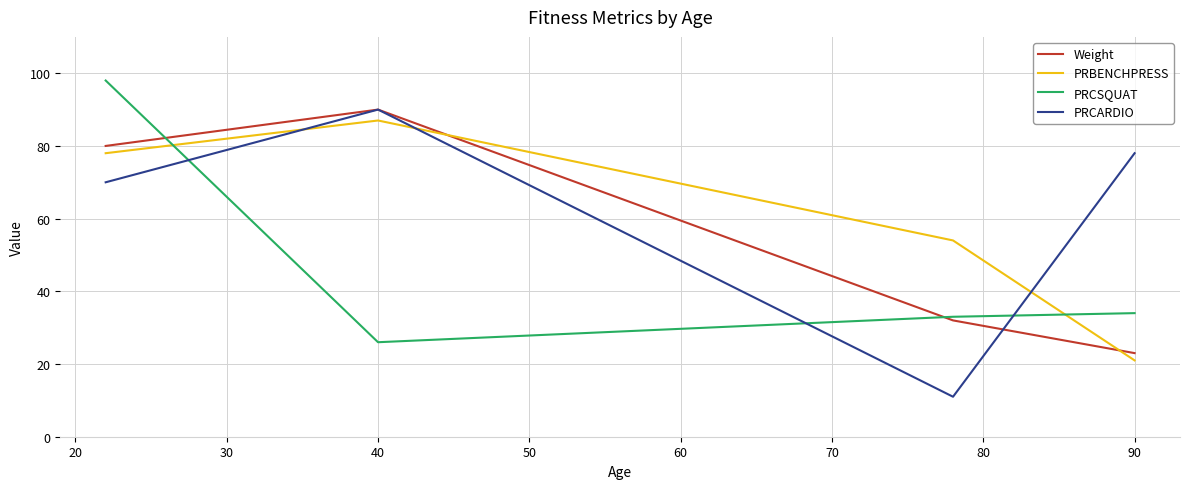

List the series in order of their overall mean, lowest first.

PRCSQUAT, Weight, PRBENCHPRESS, PRCARDIO